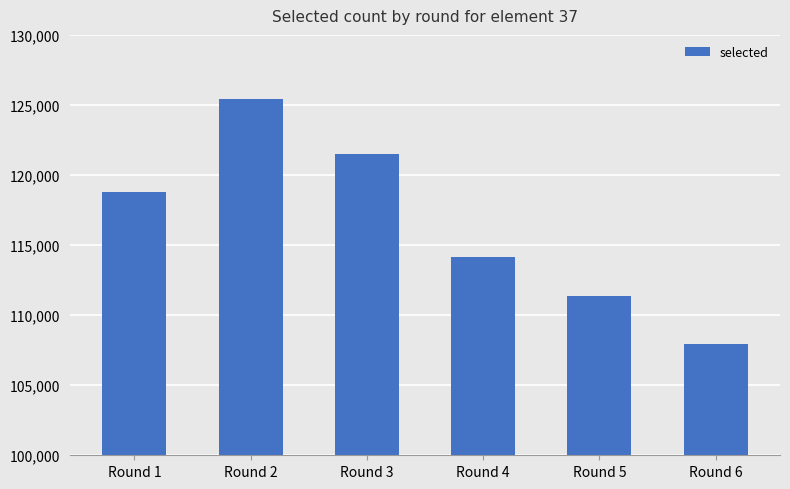

List the labels in order of value, smallest first.

Round 6, Round 5, Round 4, Round 1, Round 3, Round 2